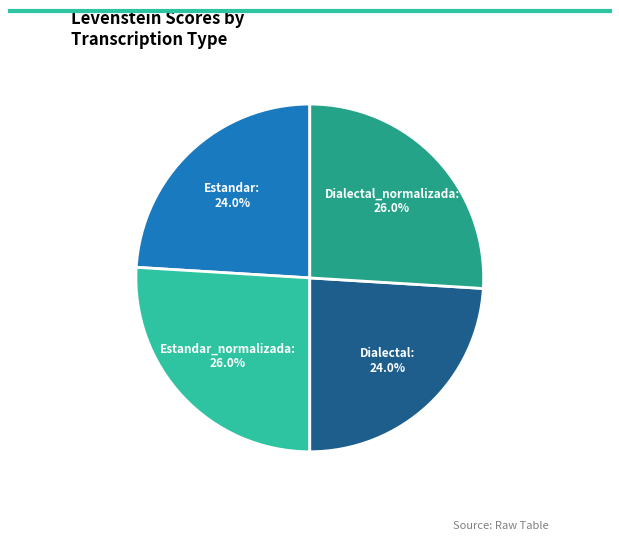

Is there a majority slice in this chart?

No